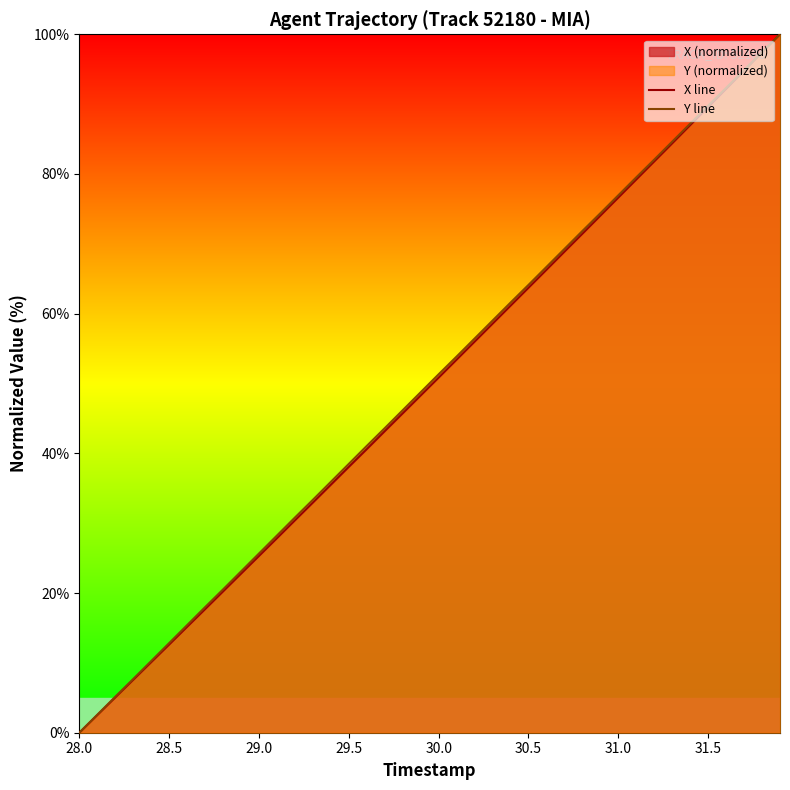

Reading right to left, what are all the values shown in this chart?

X line: 100.0	97.4	94.8	92.2	89.6	87.0	84.4	81.8	79.2	76.6	74.0	71.4	68.9	66.3	63.7	61.1	58.6	56.0	53.4	50.8	48.3	45.7	43.2	40.6	38.1	35.5	32.9	30.4	27.9	25.3	22.8	20.2	17.7	15.2	12.6	10.1	7.6	5.0	2.5	0.0
Y line: 100.0	97.5	94.9	92.3	89.8	87.2	84.6	82.1	79.5	76.9	74.4	71.8	69.3	66.7	64.1	61.6	59.0	56.4	53.9	51.3	48.7	46.2	43.6	41.1	38.5	35.9	33.3	30.8	28.2	25.7	23.1	20.5	18.0	15.4	12.8	10.3	7.7	5.1	2.6	0.0